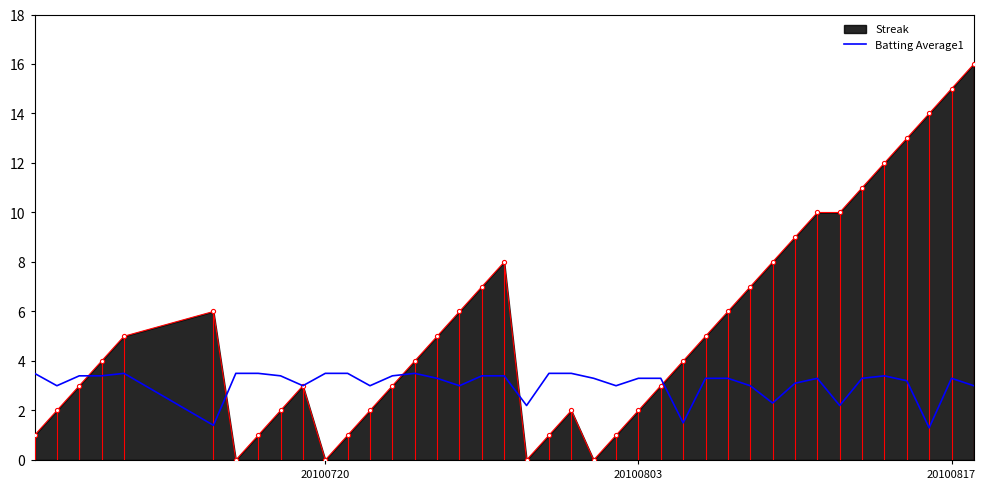

What is the greatest value displayed?

16.0